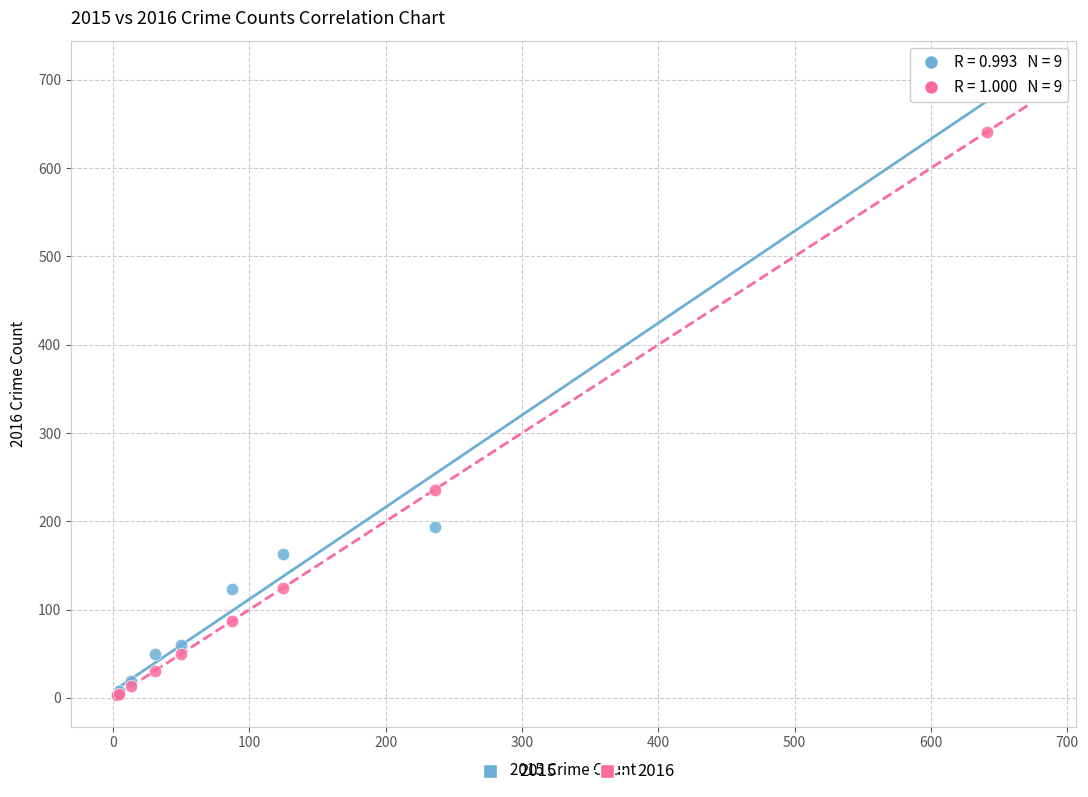

Across all series, what Y value is closest to 346?

236